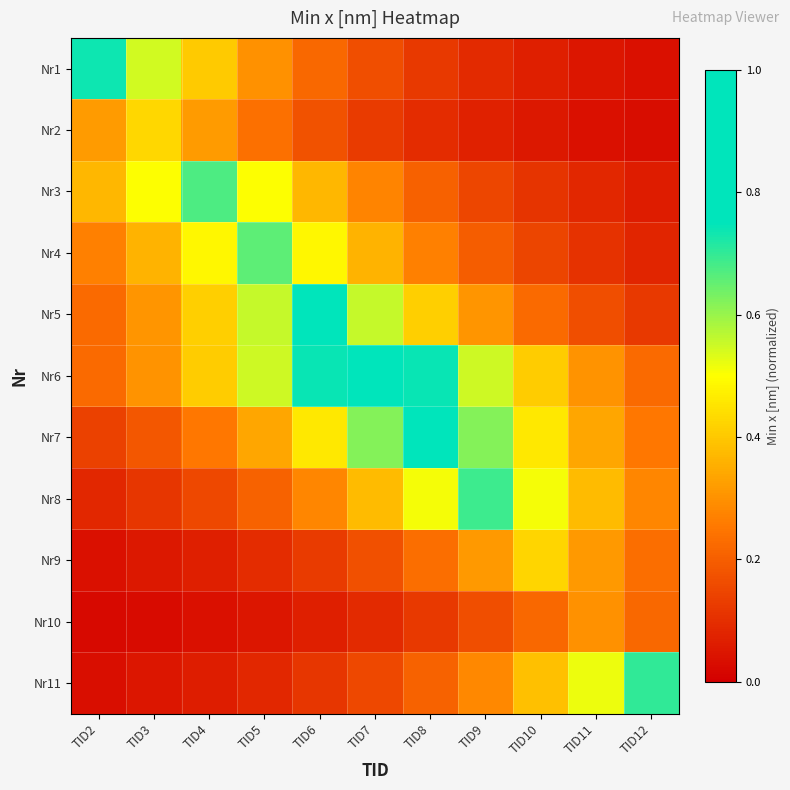

What is the difference between the highest and lowest values at TID7?

0.9